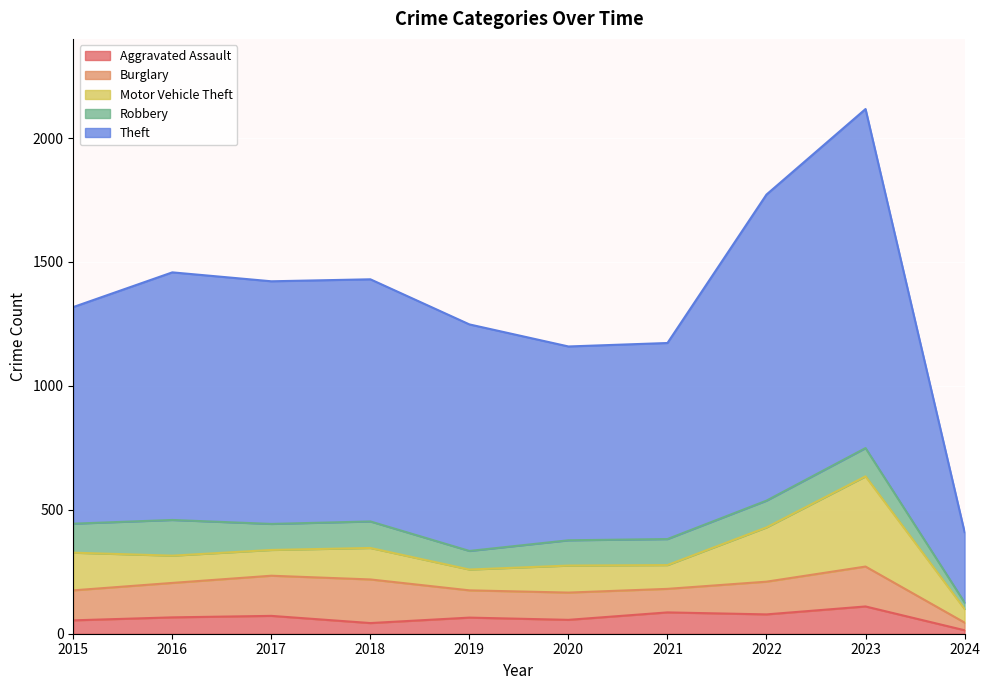

Where is the first local minimum for Burglary?

2021